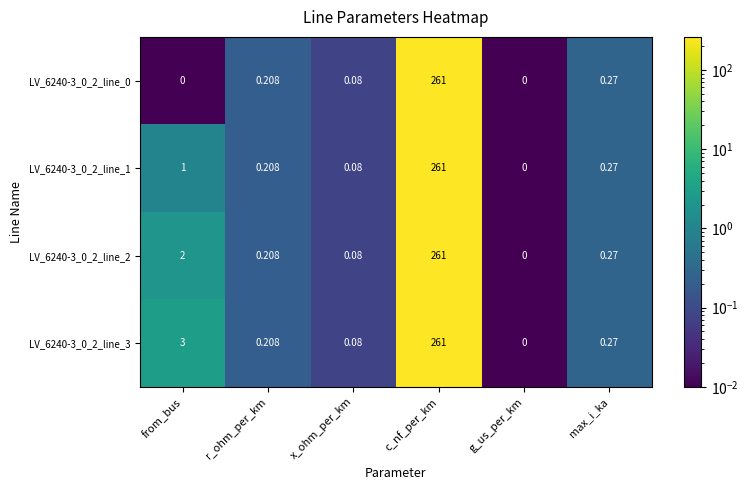

Rank the categories by LV_6240-3_0_2_line_1 value from lowest to highest.

g_us_per_km, x_ohm_per_km, r_ohm_per_km, max_i_ka, from_bus, c_nf_per_km